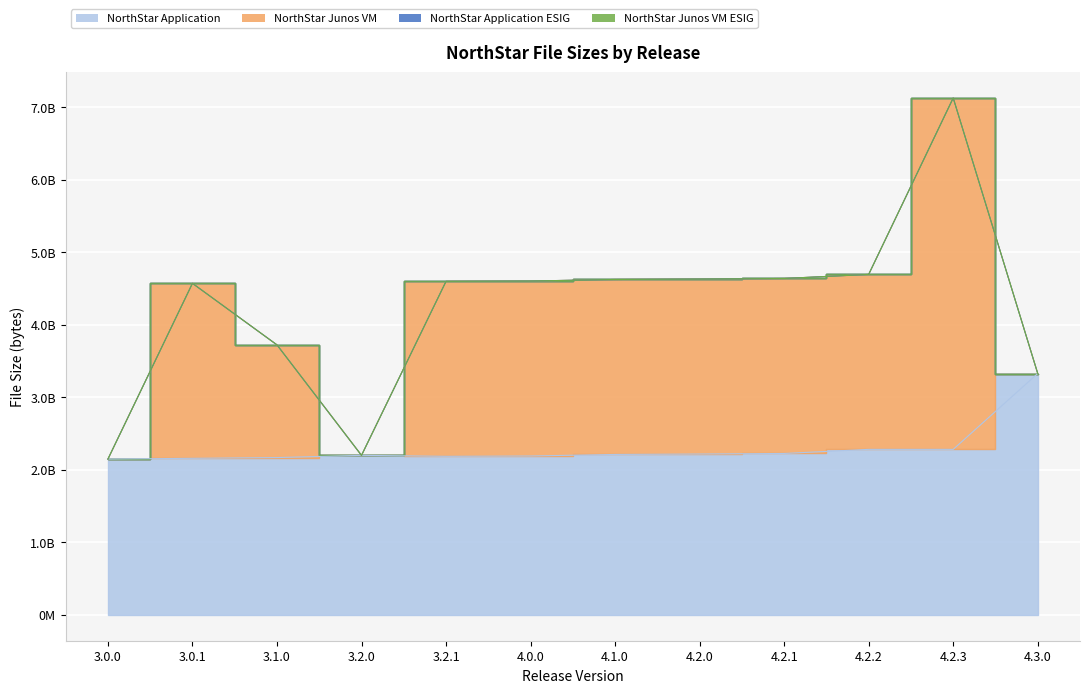

The value of NorthStar Application at 4.1.0 is 2212936252. True or false?

True